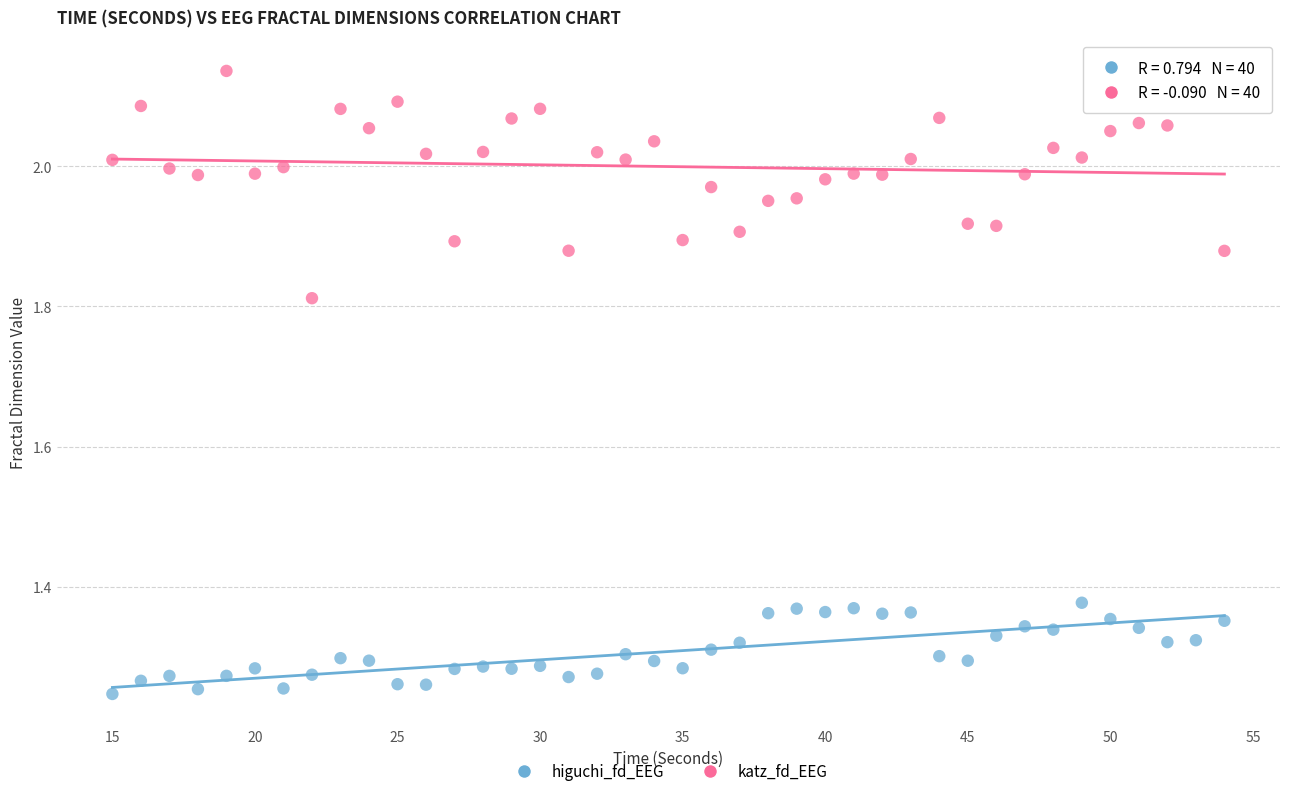

Across all data points, what is the range of X values (max minus min)?

39.0